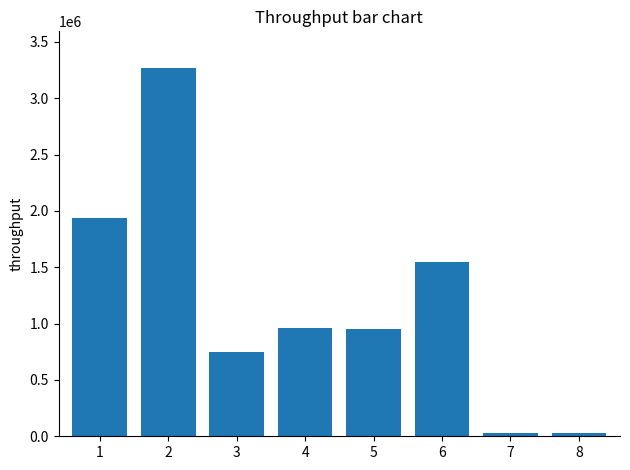

The chart shows a value of 1550200 at 6. True or false?

True